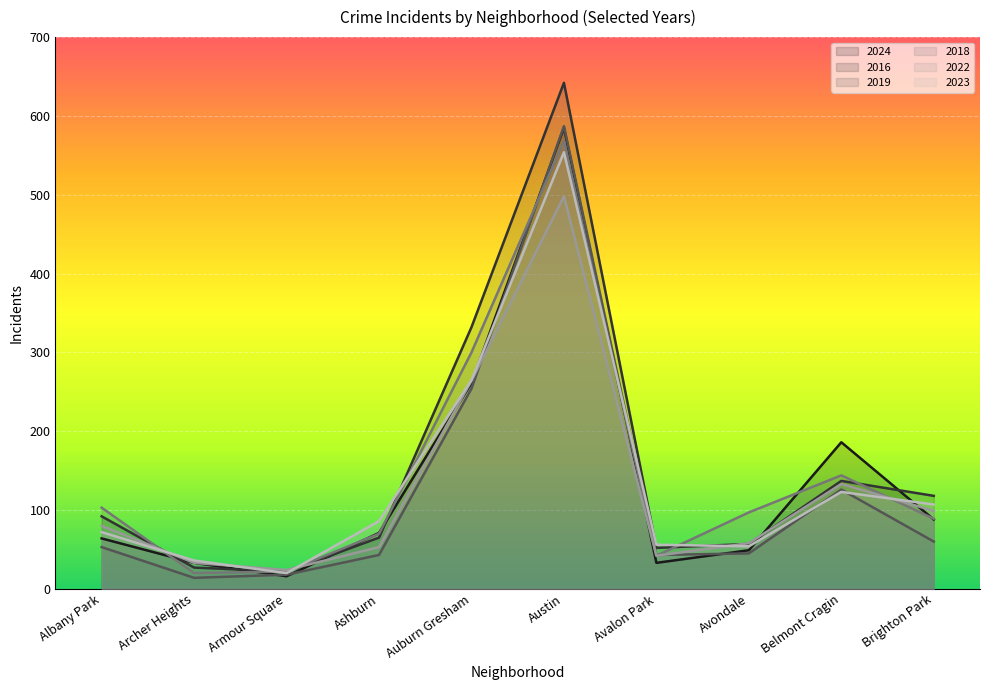

What is the sum of all 2023 values?

1373